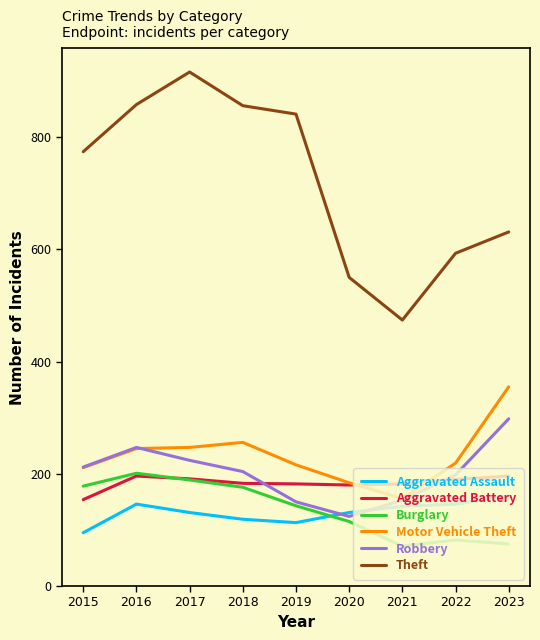

True or false: Theft and Burglary cross at least once.

False